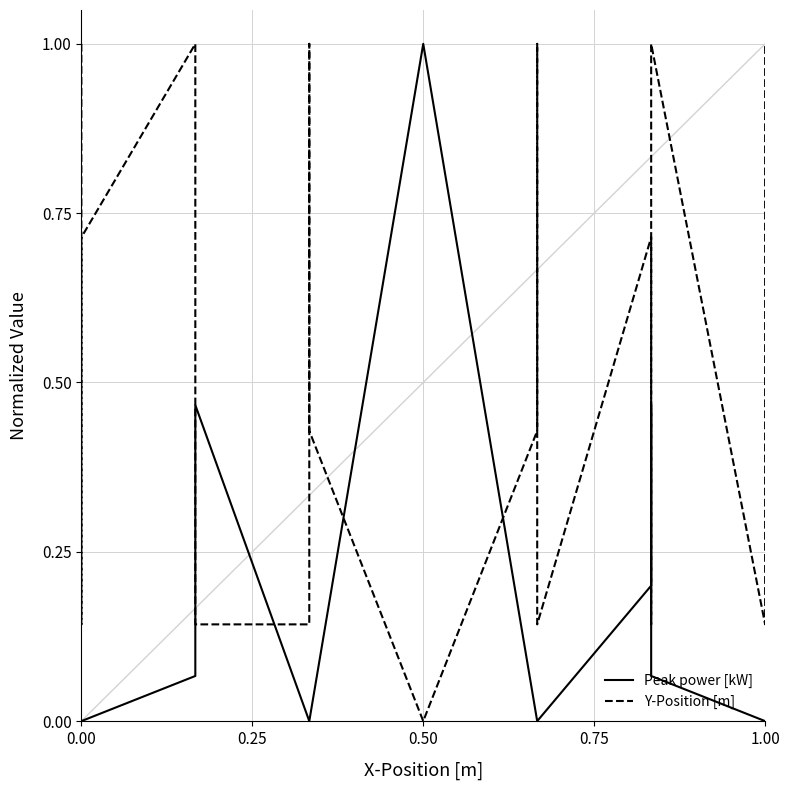

Which series has the largest total across all categories?

Y-Position [m]